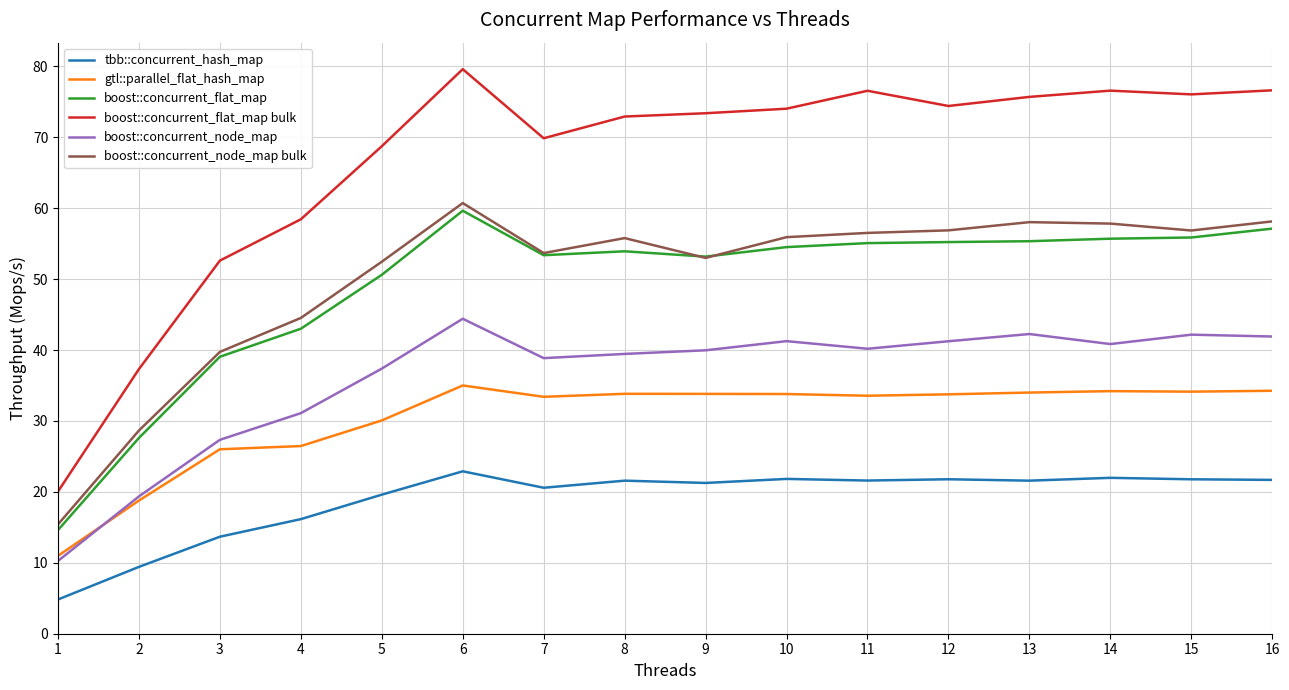

At which category is the sum across all series the highest?

6